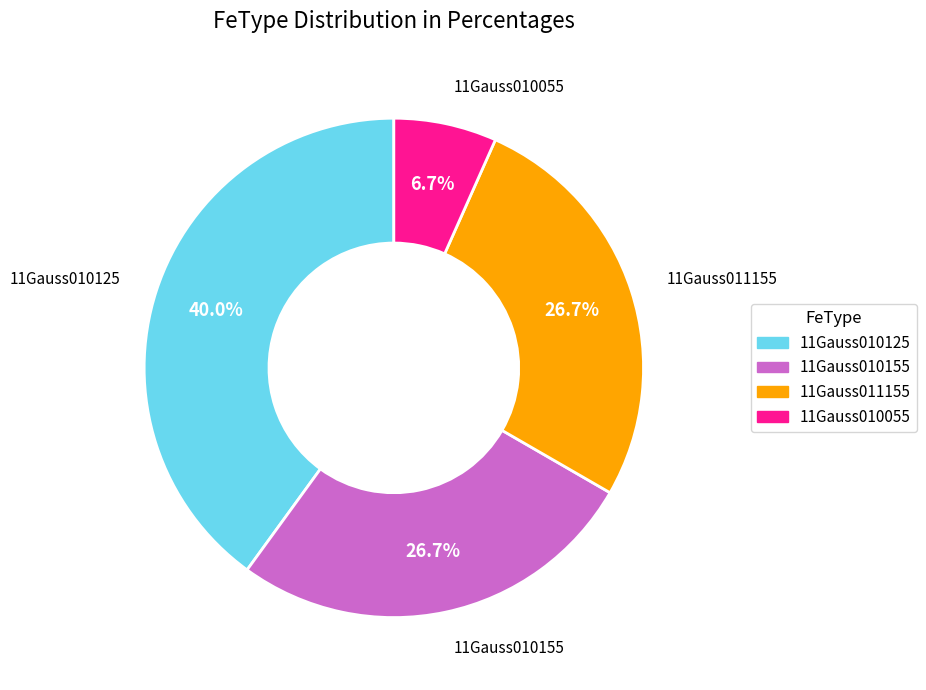

Does 11Gauss011155 account for over 50% of the chart?

No